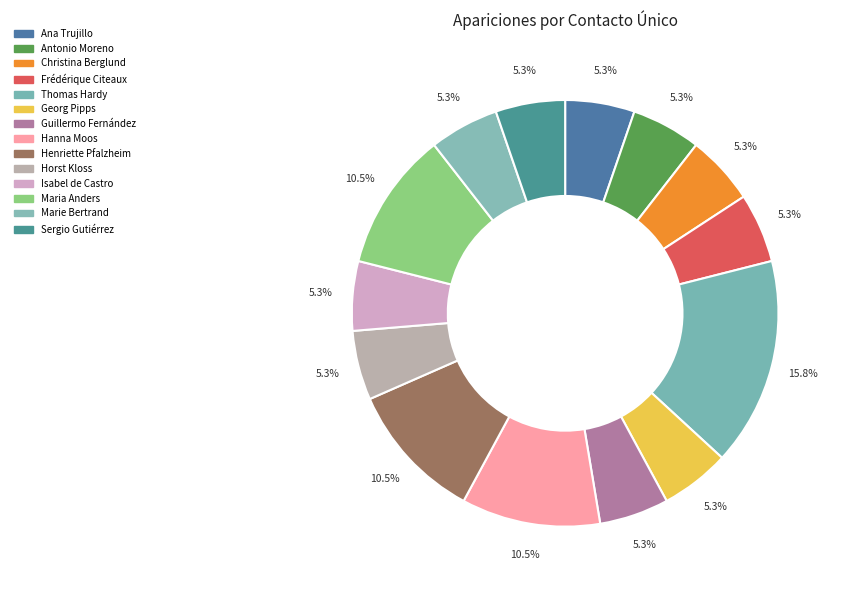

How many segments does this pie chart have?

14